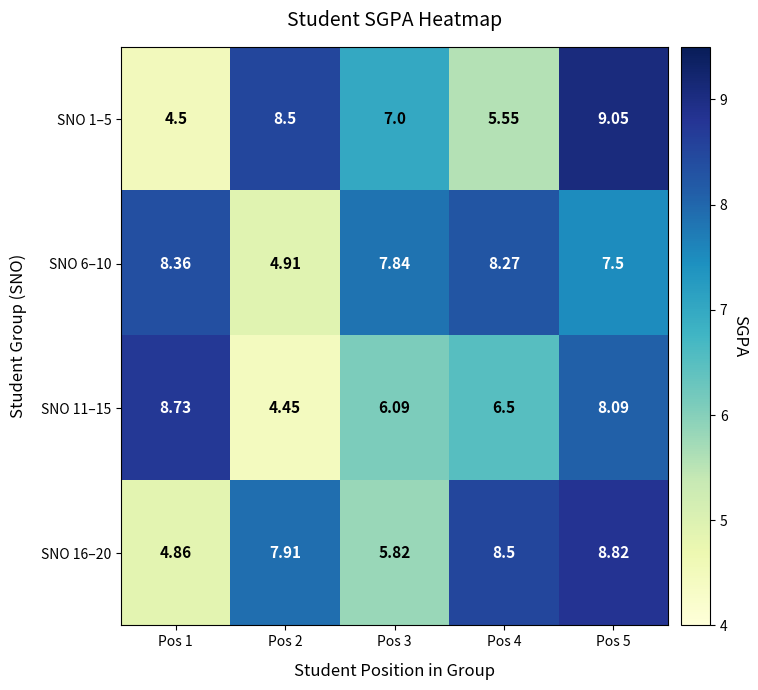

Which series has the widest spread of values?

SNO 1–5